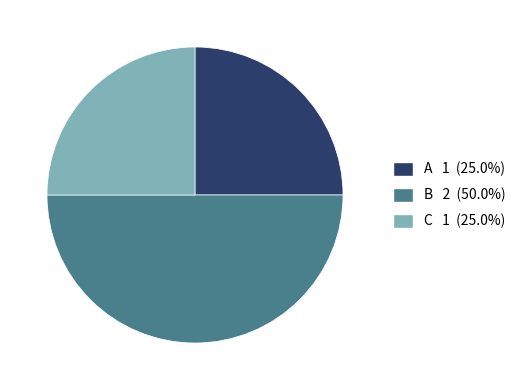

Between A and B, which is larger?

B